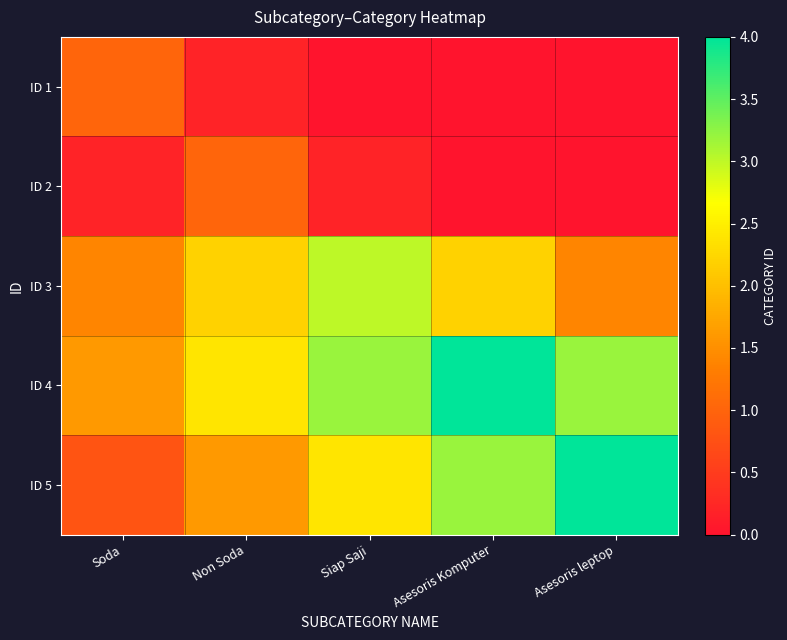

Which has a higher value, Non Soda or Asesoris Komputer?

Non Soda